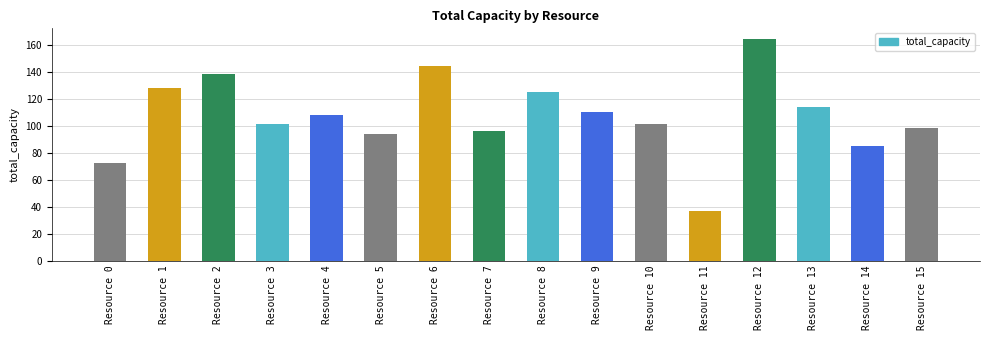

What is the value of the 6th bar from the left?

94